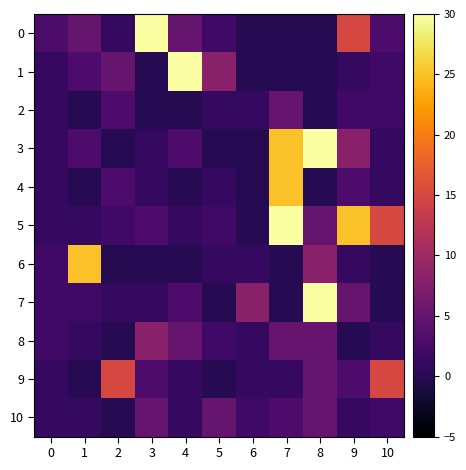

Rank the series by their maximum value, from highest to lowest.

0, 1, 3, 5, 7, 4, 6, 9, 8, 2, 10